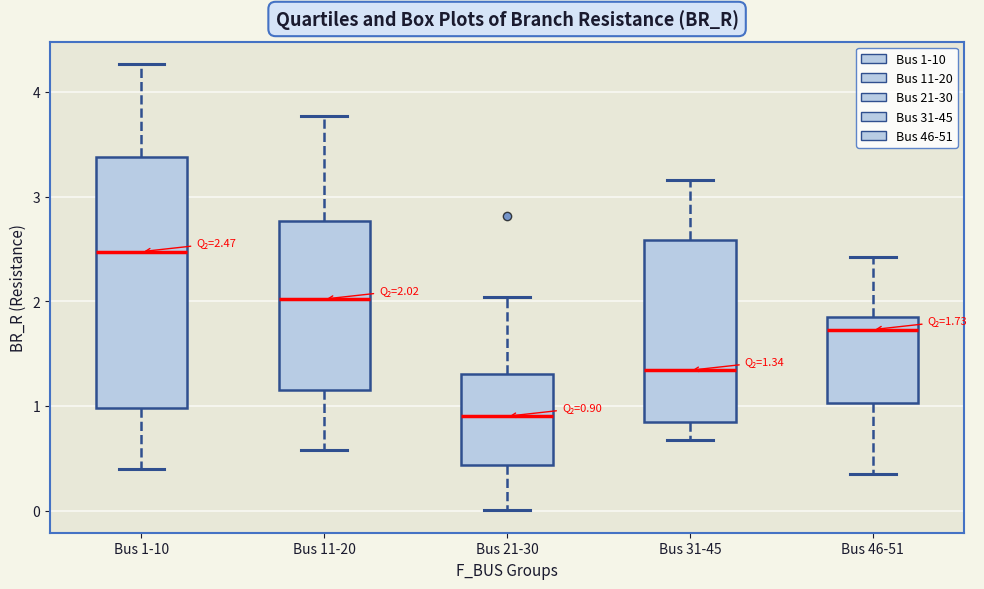

Which box is the tallest, from its lower edge to its upper edge?

Bus 1-10